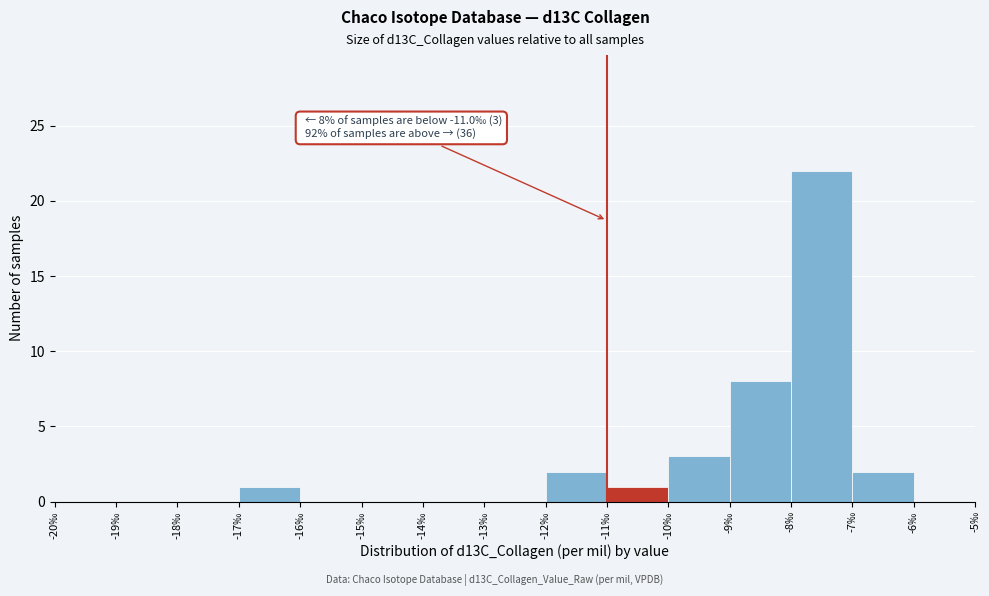

Which range on the x-axis has the tallest bar?

-8 to -7